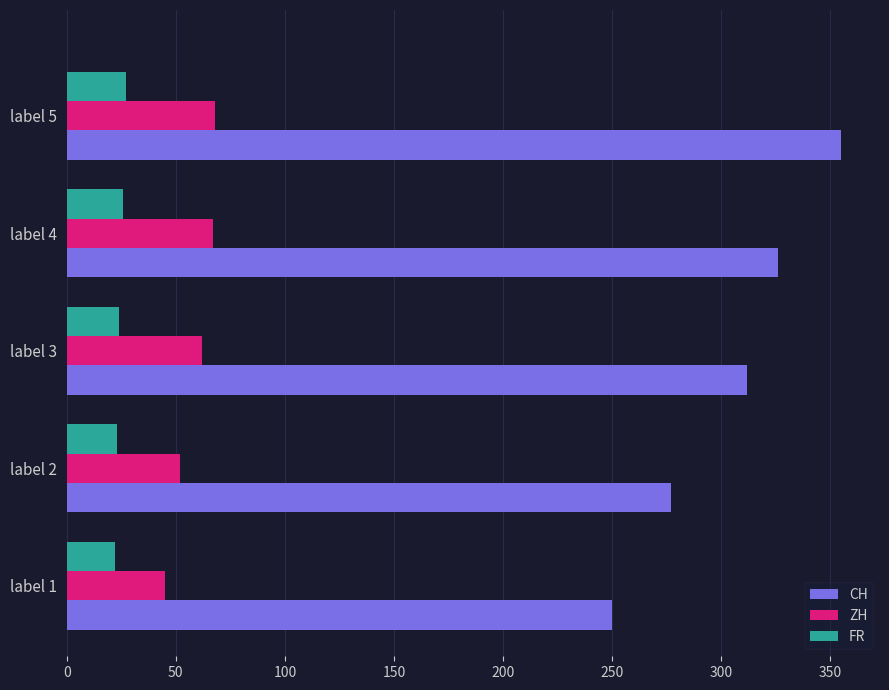

Which series has the largest range (max minus min)?

CH